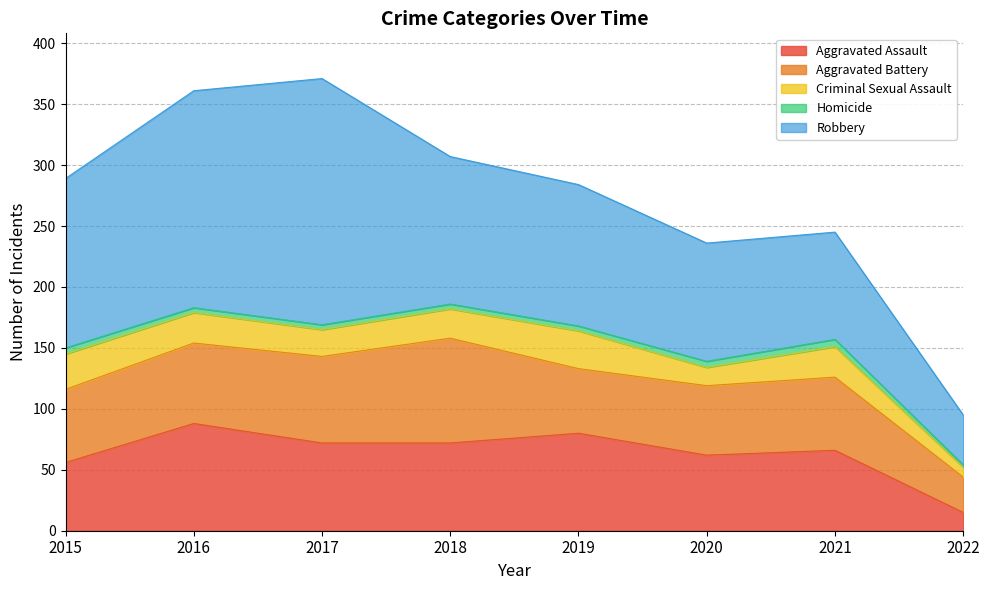

What is the value of the Criminal Sexual Assault point at the 4th from the left?

24